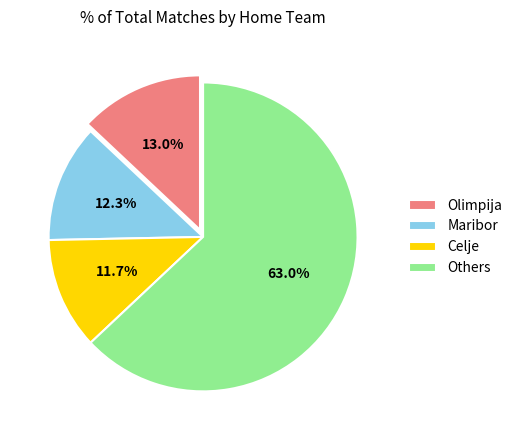

Rank the categories by value from lowest to highest.

Celje, Maribor, Olimpija, Others